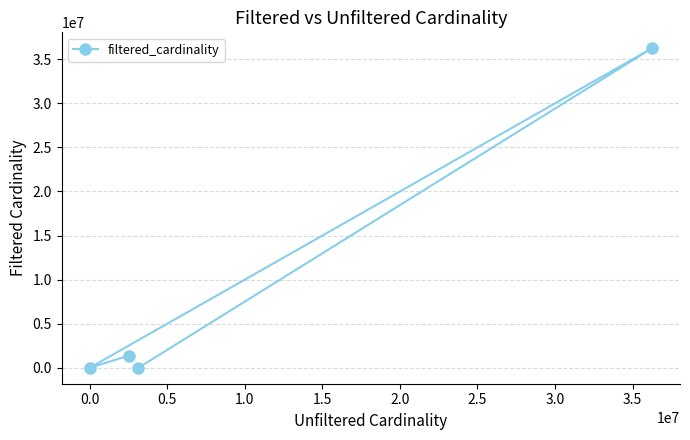

True or false: the data shows 9 at −0.5.

False